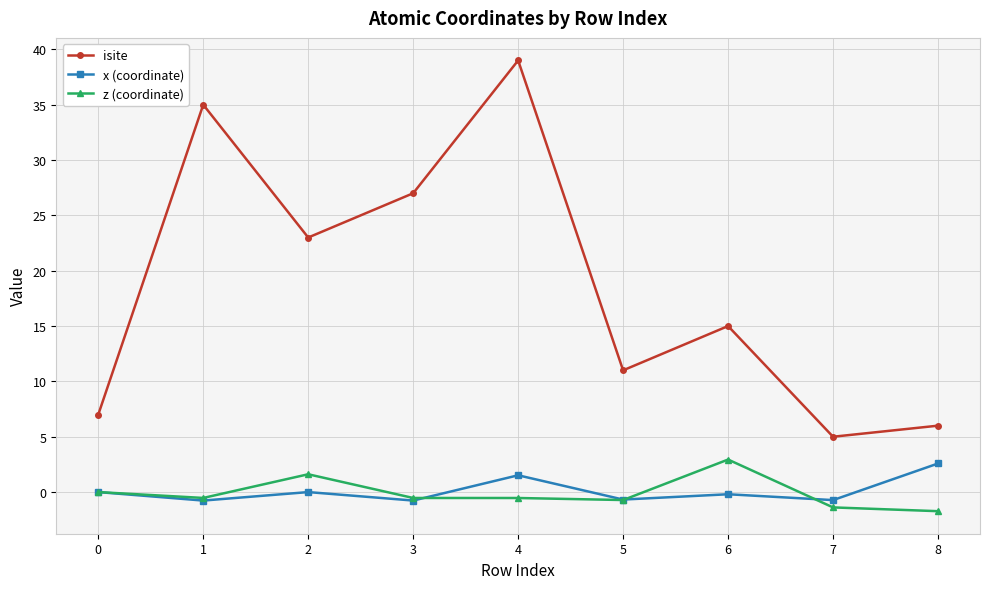

What is the average value of the x (coordinate) series?

0.1